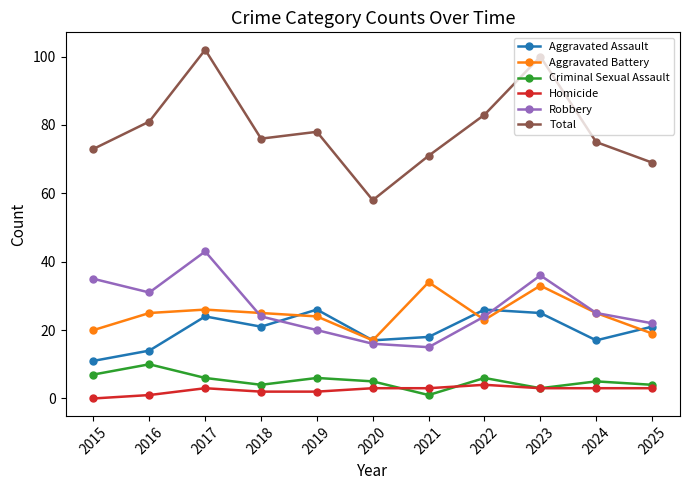

What is the difference between the second highest and minimum values in the Aggravated Assault series?

15